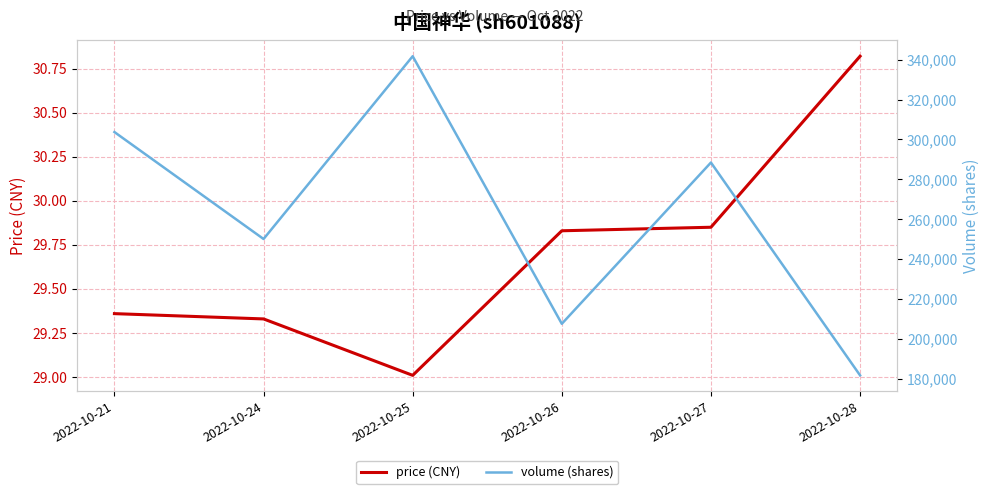

What is the maximum value shown in the chart?

341676.0